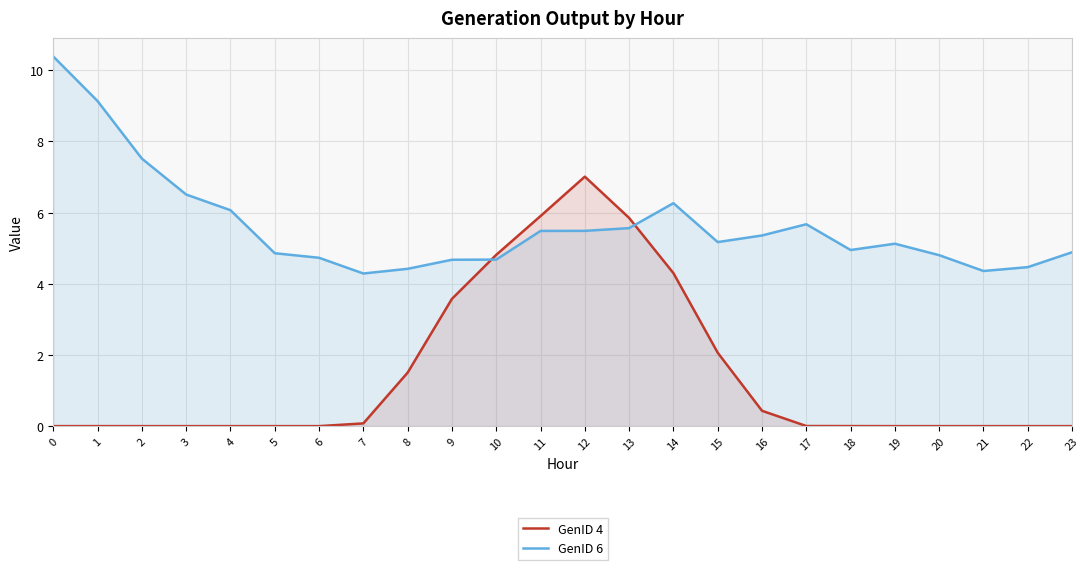

Where do GenID 4 and GenID 6 first cross each other?

9 and 10